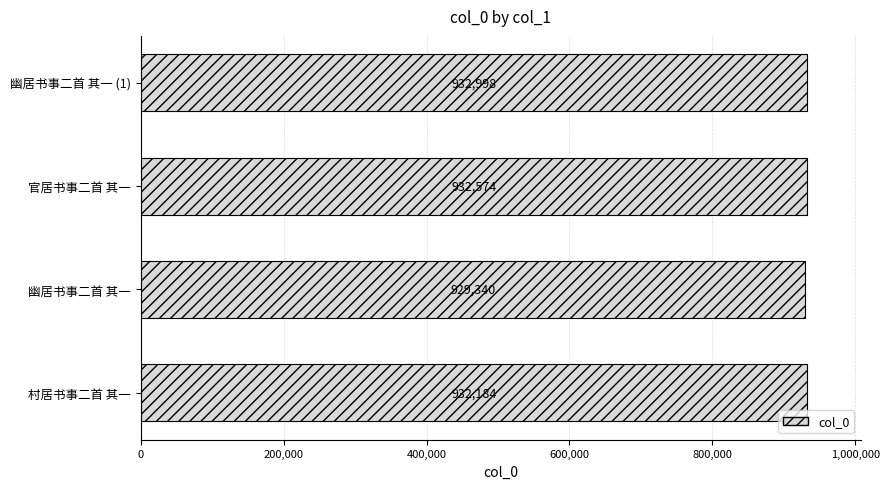

List the labels in order of value, smallest first.

幽居书事二首 其一, 村居书事二首 其一, 官居书事二首 其一, 幽居书事二首 其一 (1)